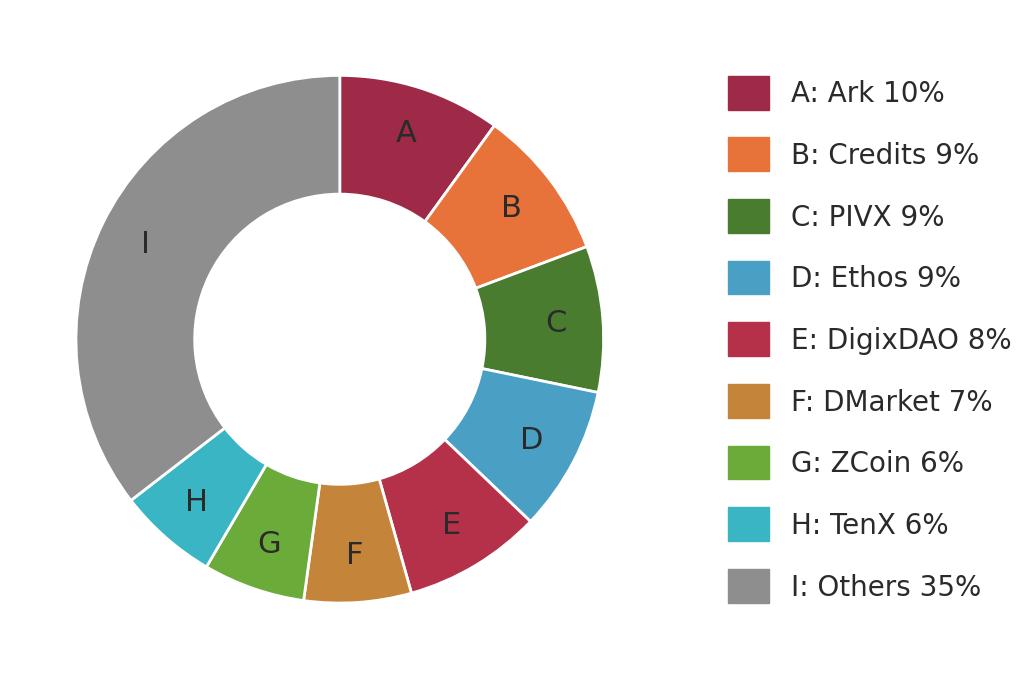

Count the number of slices in the pie.

9